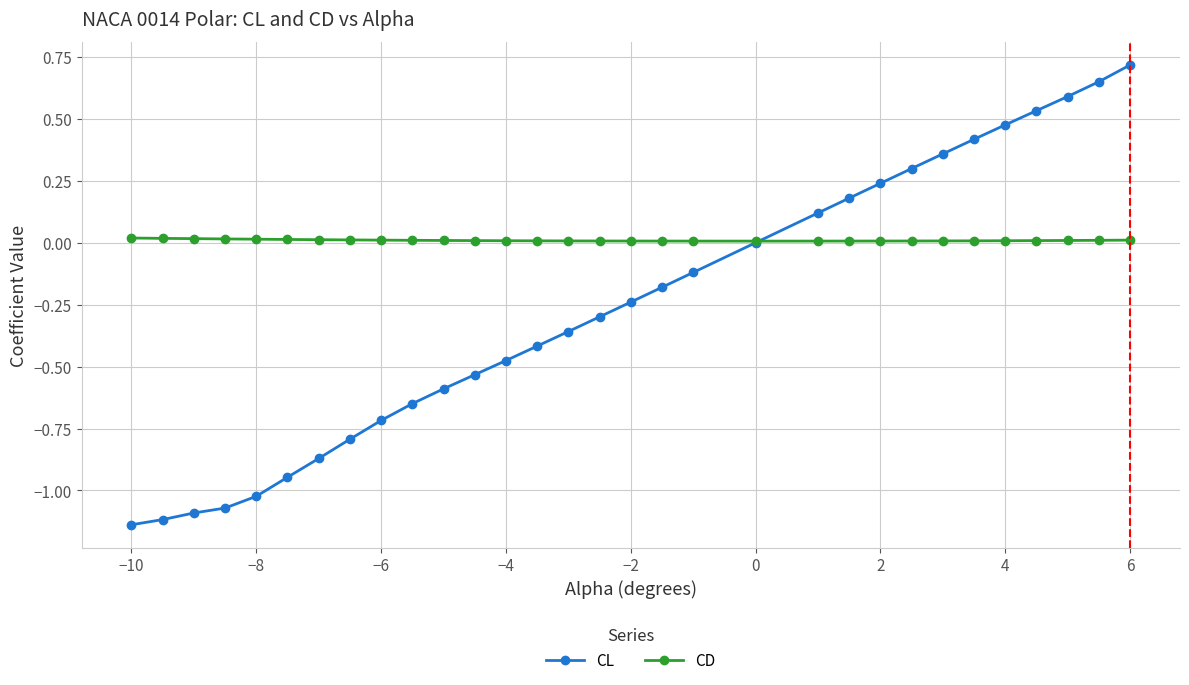

Rank the series by their maximum value, from lowest to highest.

CD, CL